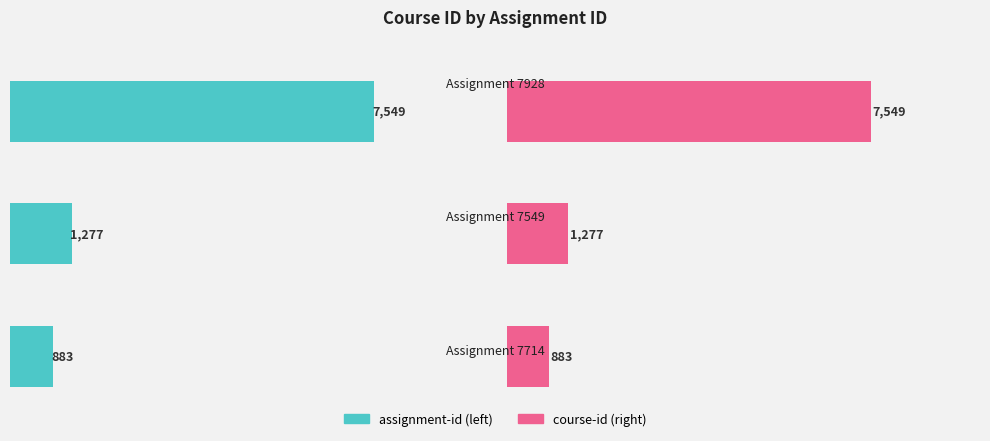

Which series has the largest total across all categories?

course-id